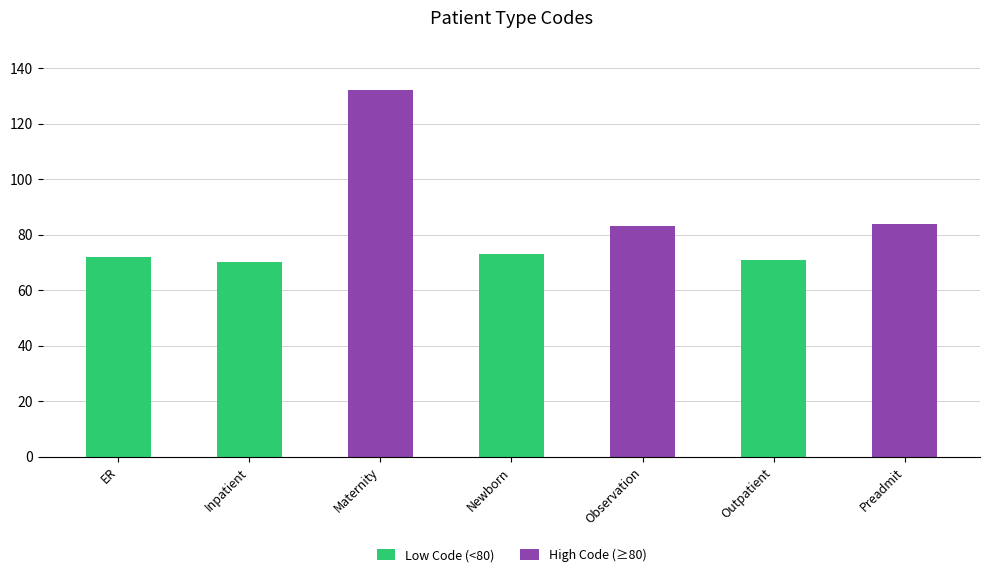

What is the ratio of the value at ER to the value at Preadmit?

0.9